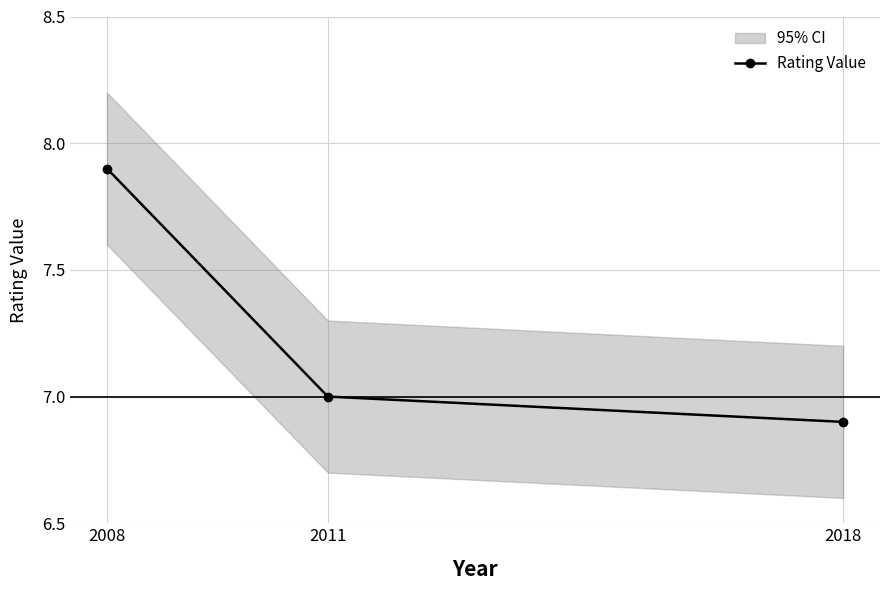

Which label corresponds to the smallest value in the chart?

2018